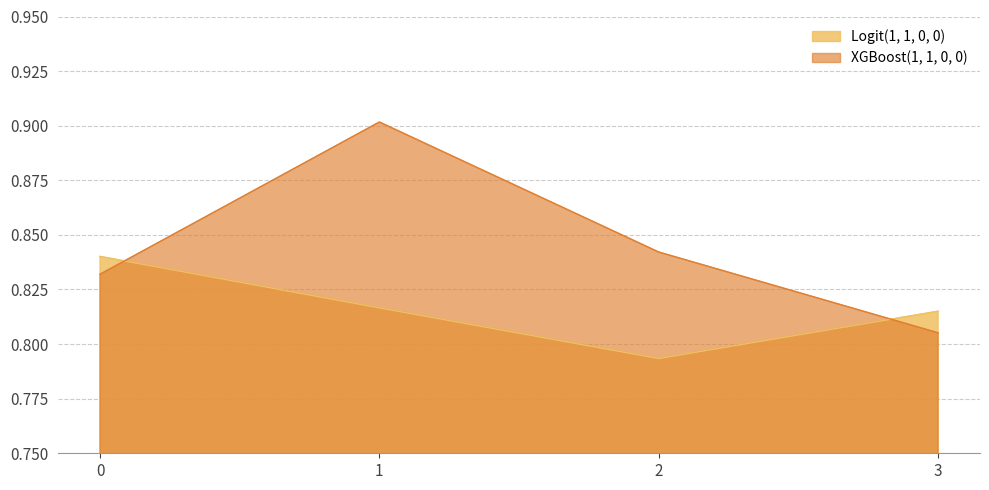

Where is XGBoost(1, 1, 0, 0) nearest to the value 0?

3